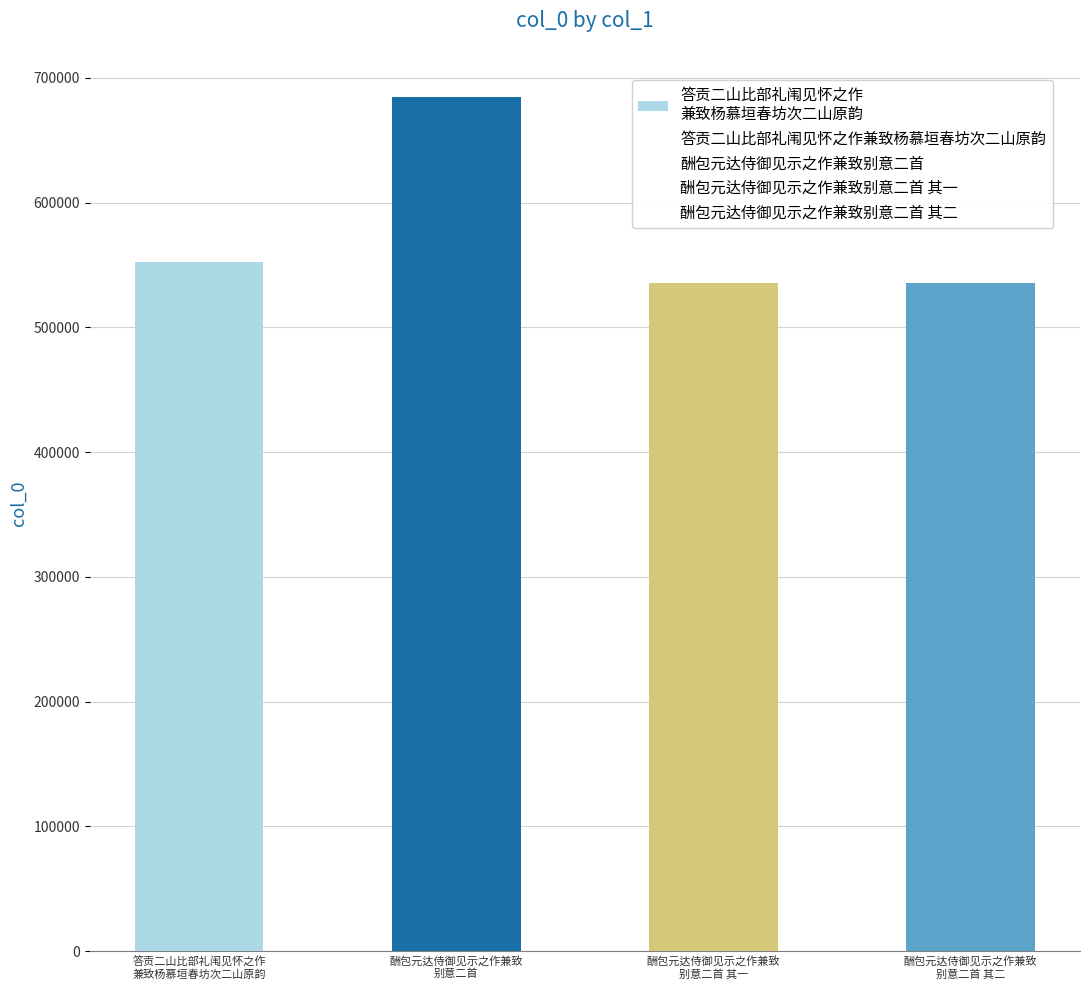

What is the minimum value shown in the chart?

535400